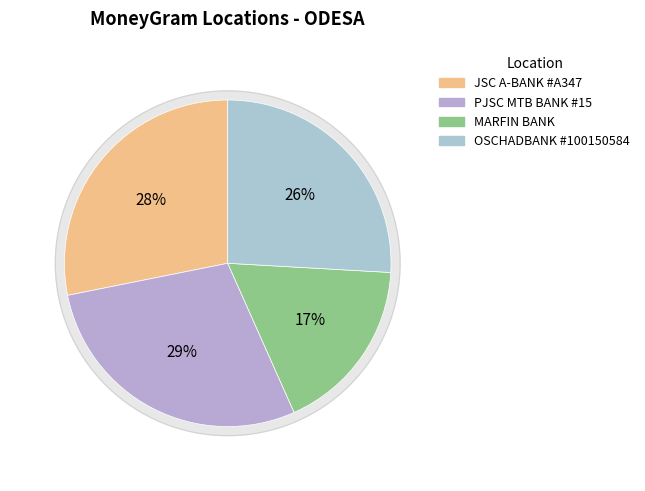

To the nearest percent, what is the combined percentage of PJSC MTB BANK #15 and OSCHADBANK #100150584?

54%